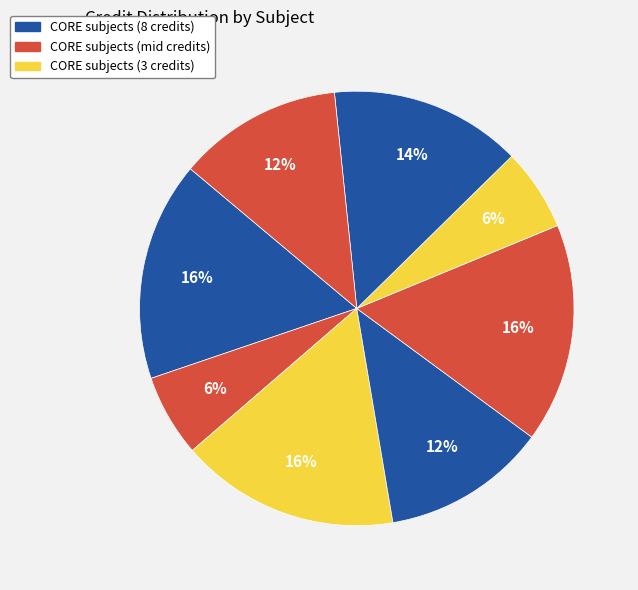

How many segments does this pie chart have?

8